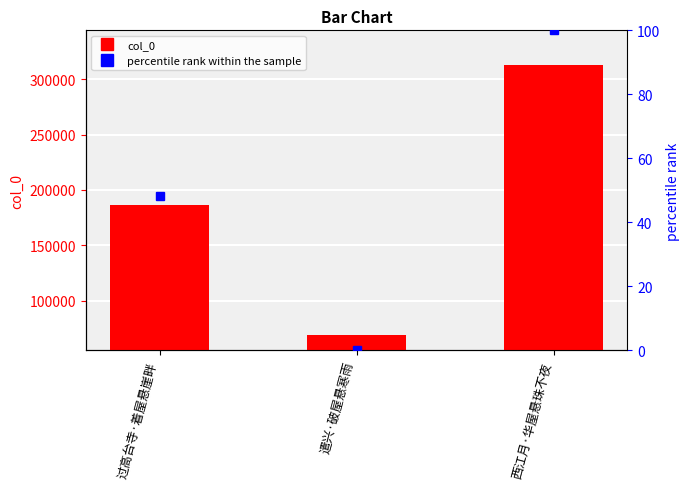

What is the value of the 2nd bar from the left?

68549